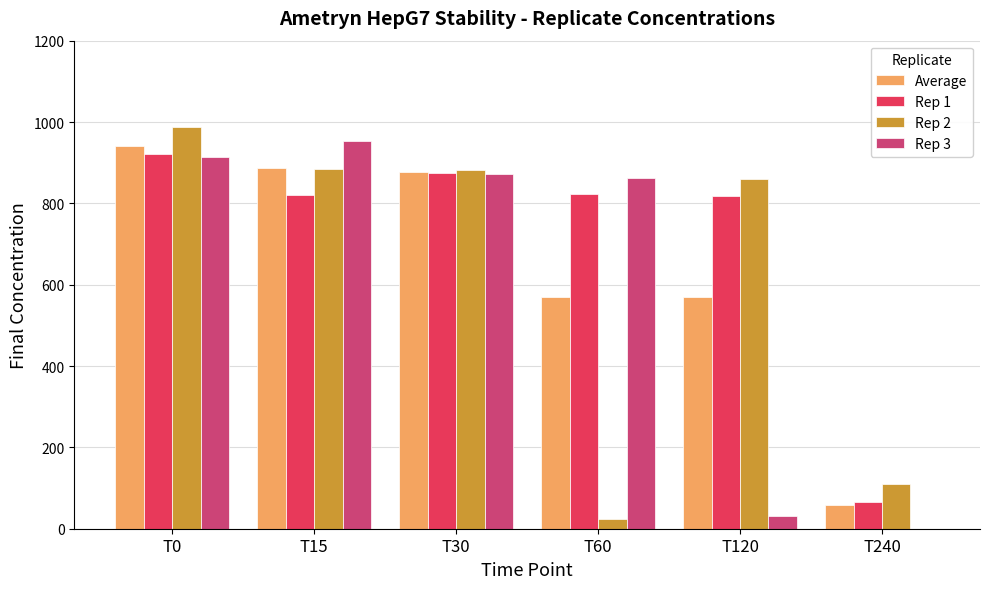

True or false: Rep 3 has a value of 861.2 at T60.

True